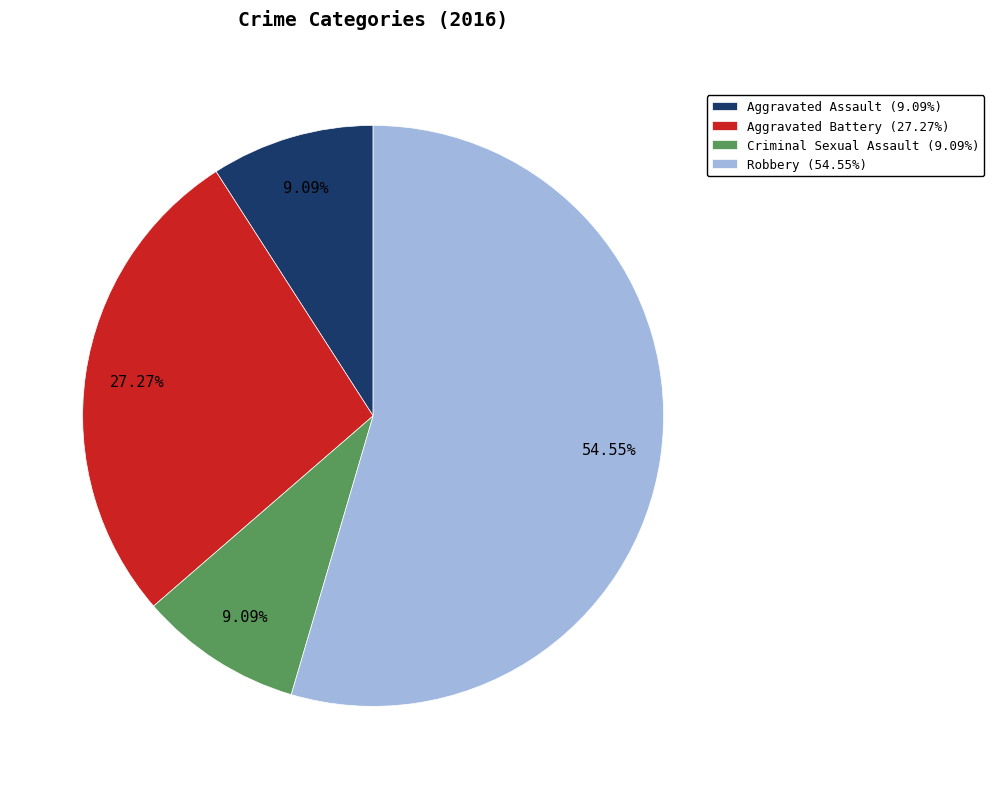

To the nearest percent, what portion does Robbery represent?

55%